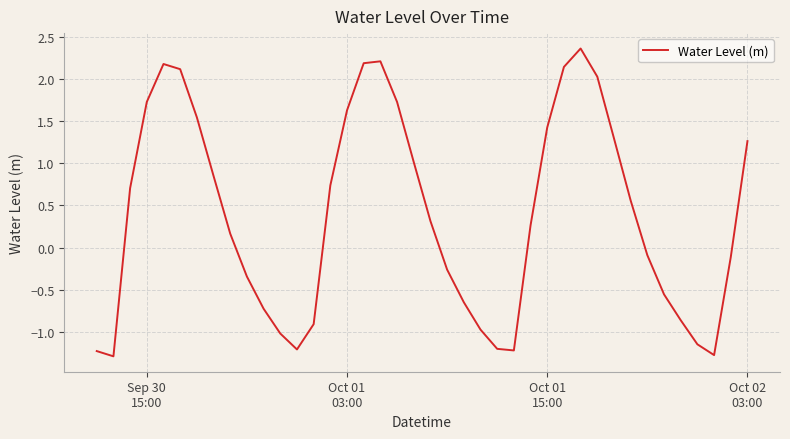

True or false: there are more than 1 points higher than both neighbors.

True